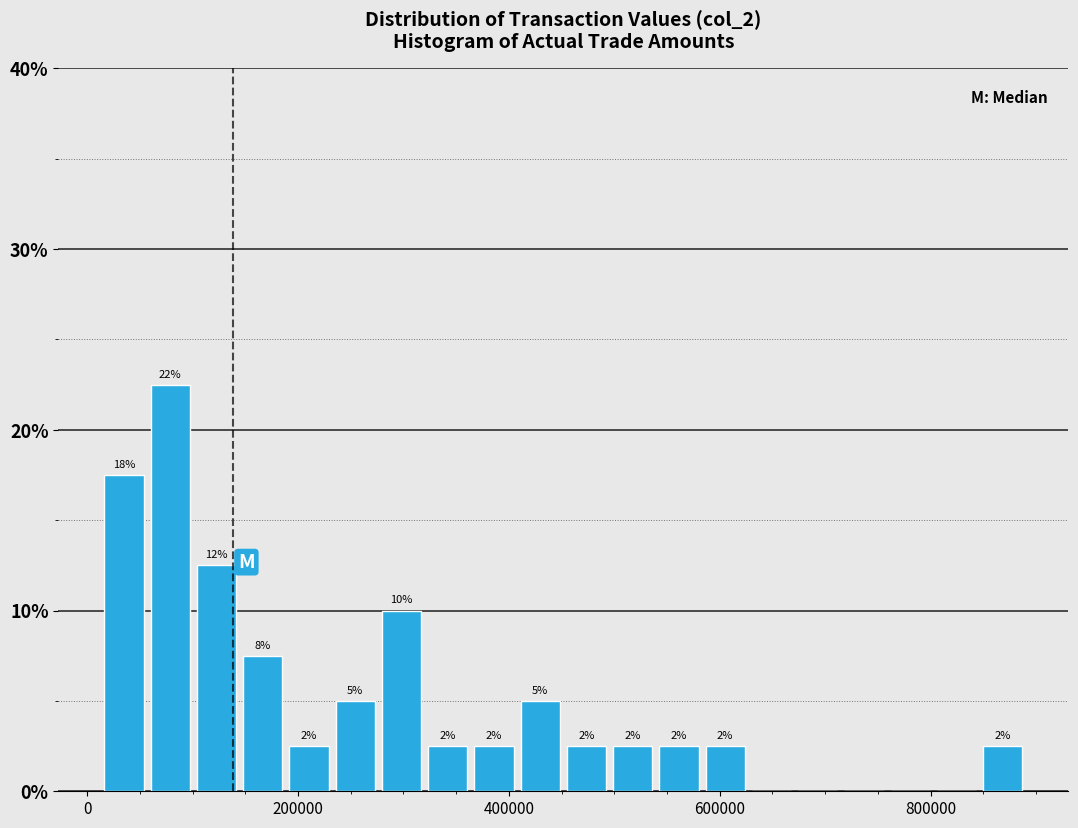

Around what value on the x-axis is the tallest bar? Give the approximate position of its centre, as read against the axis.

80000